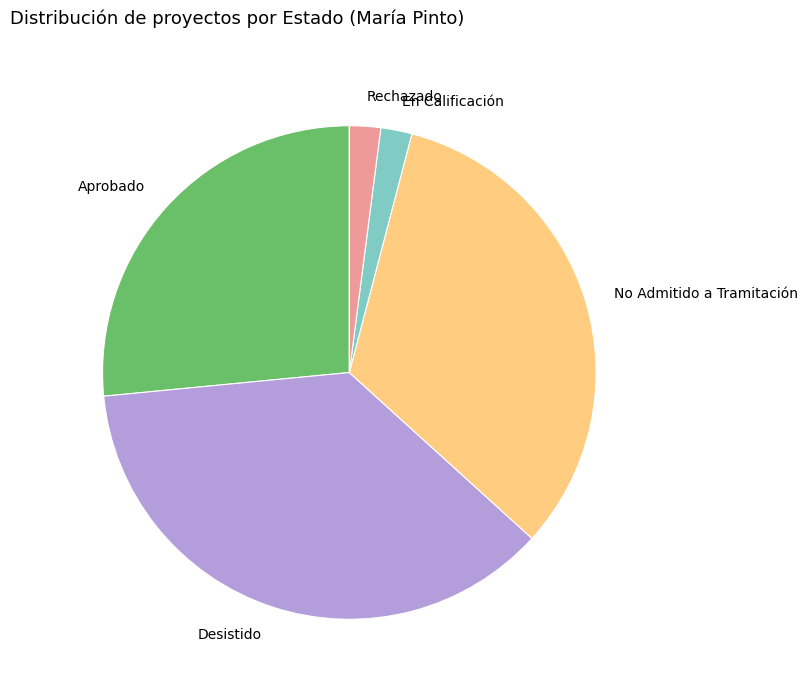

Is there any slice that represents more than half of the pie?

No